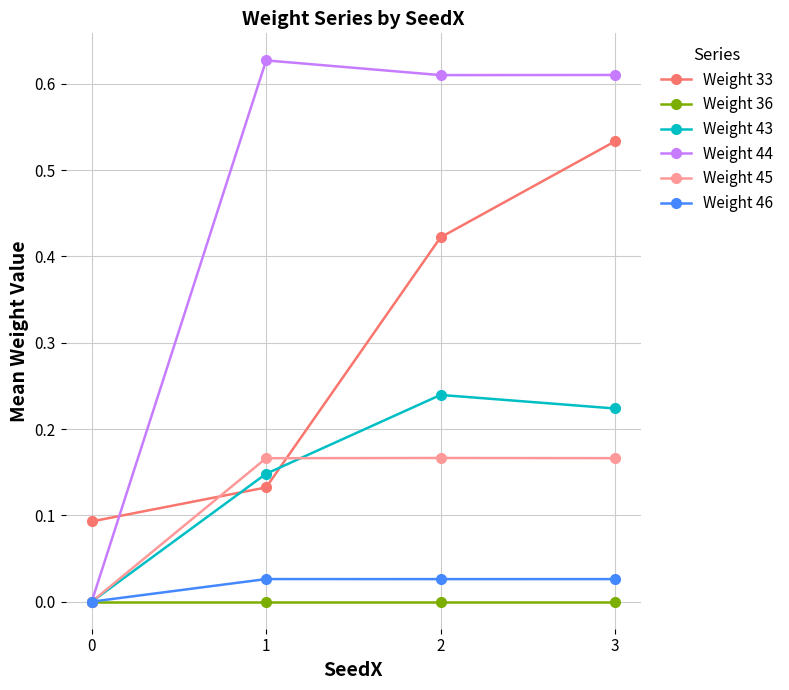

At how many categories does at least one series exceed 0?

4